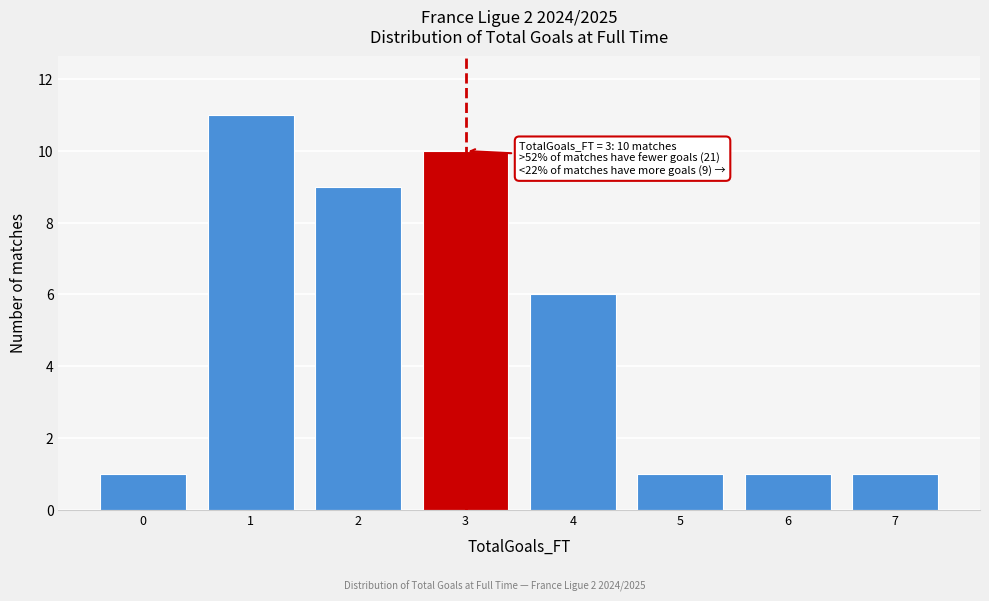

Over which range of the x-axis is the bar tallest?

0.5 to 1.5